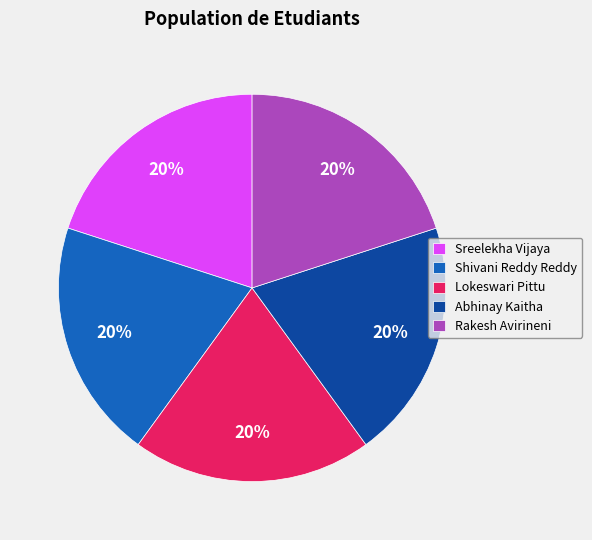

Do Rakesh Avirineni and Sreelekha Vijaya together represent more than half of the pie?

No